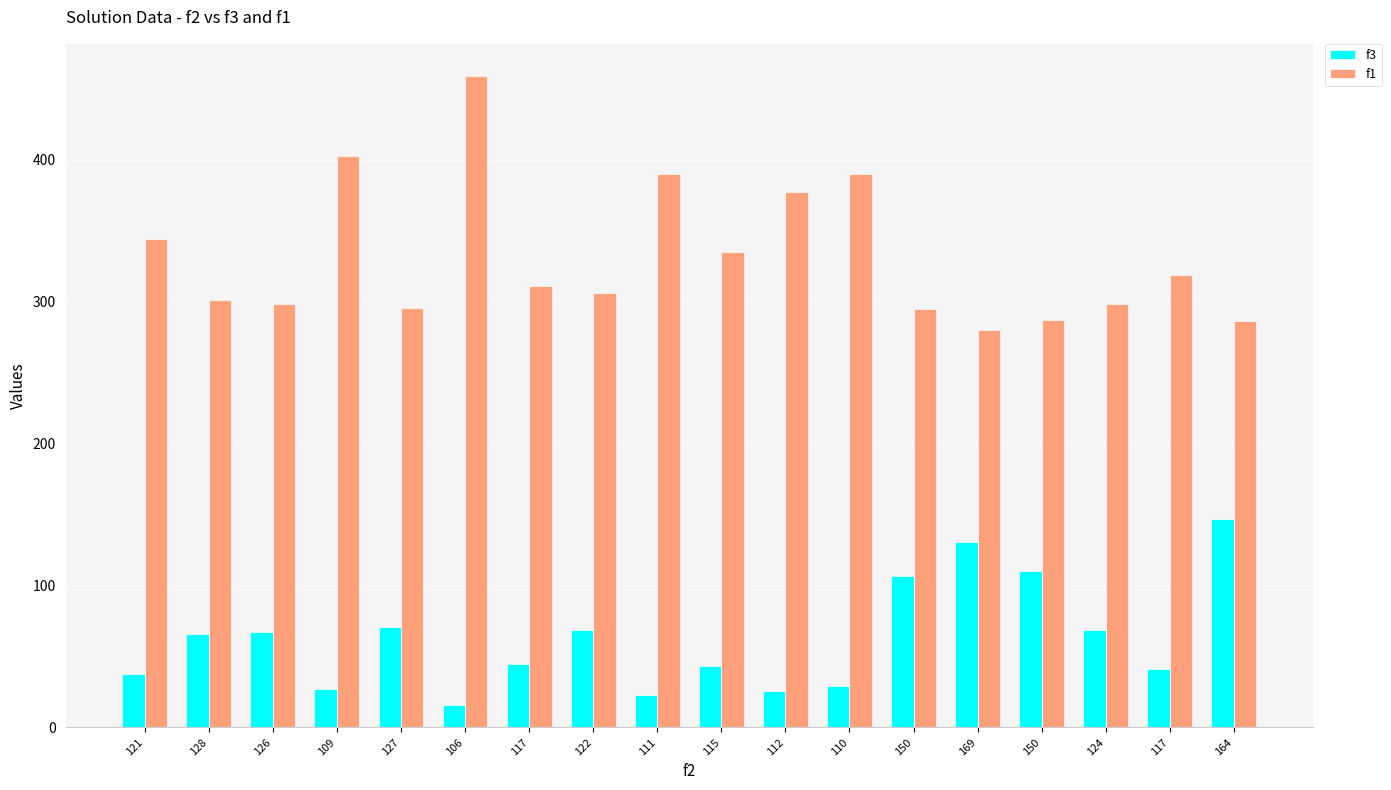

Which category has the lowest value in the f3 series?

106